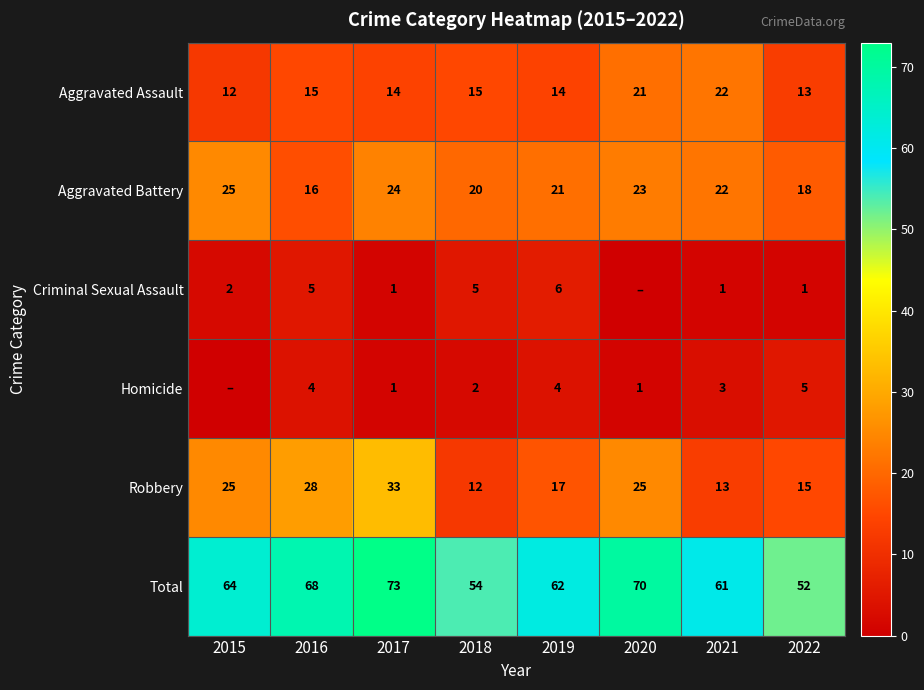

What is the sum of the Aggravated Assault values at 2019 and 2016?

29